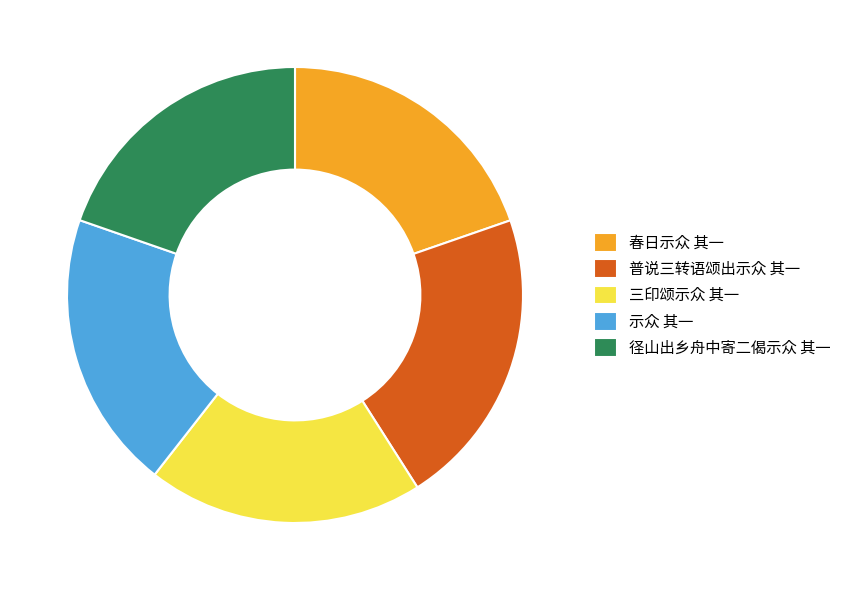

Is the sum of 三印颂示众 其一 and 示众 其一 greater than half?

No